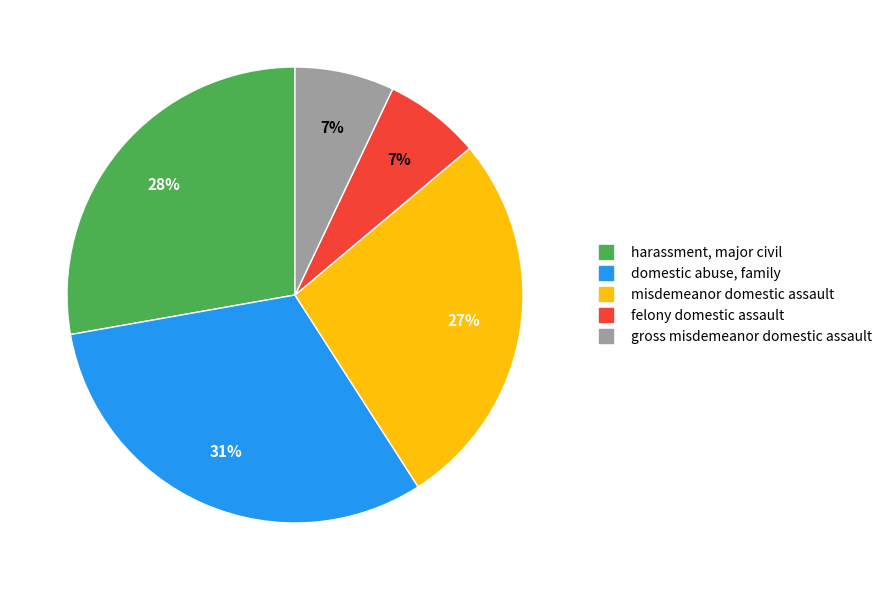

To the nearest percent, what is the average slice percentage?

20%